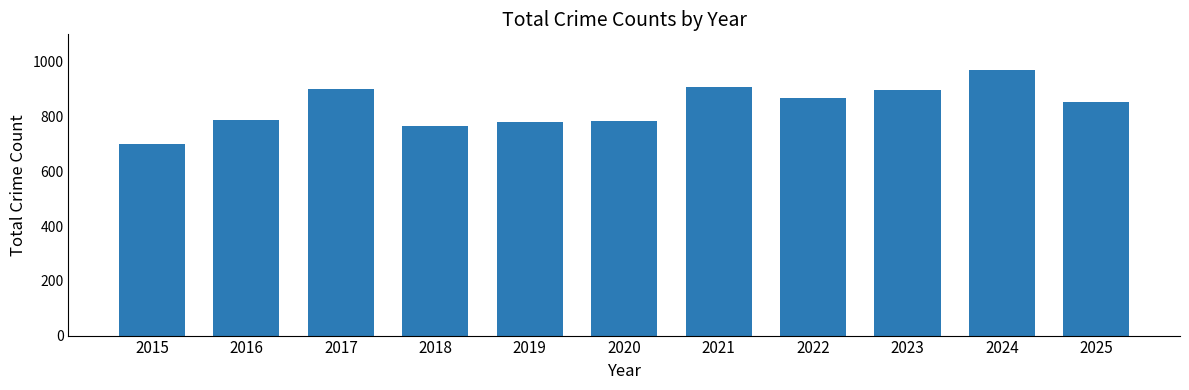

True or false: the data shows 637 at 2024.

False